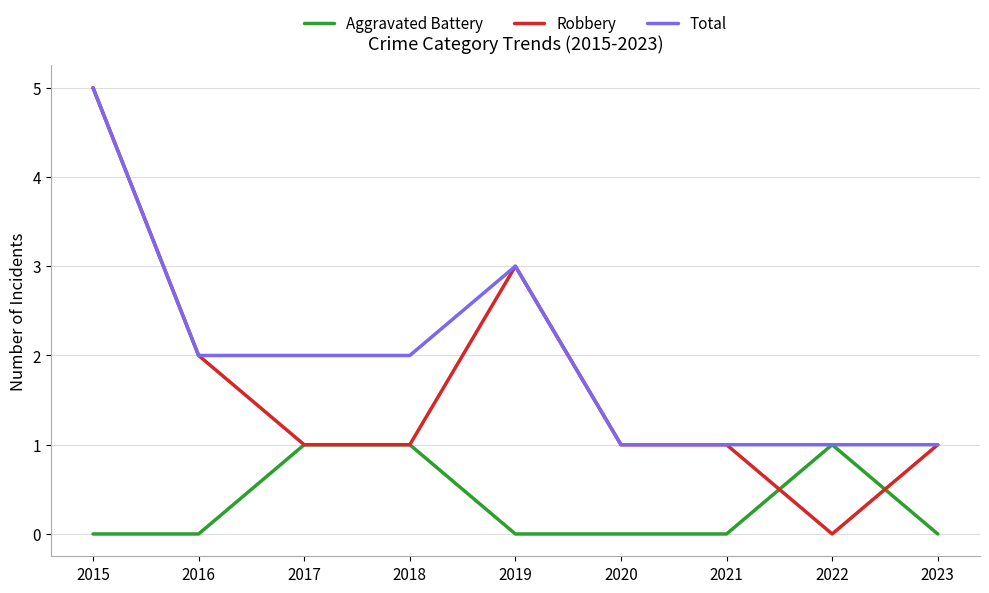

What is the approximate value of Robbery at 2017?

1